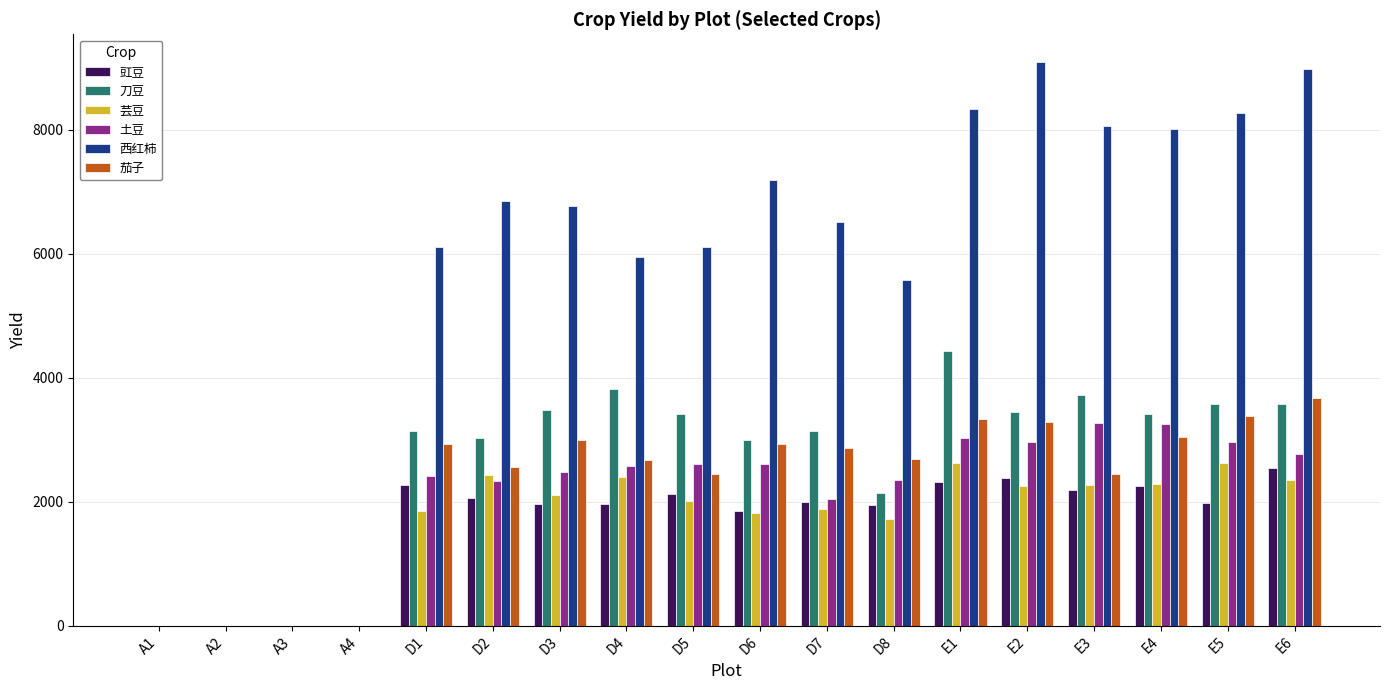

The value of 刀豆 at E4 is 3421.0. True or false?

True